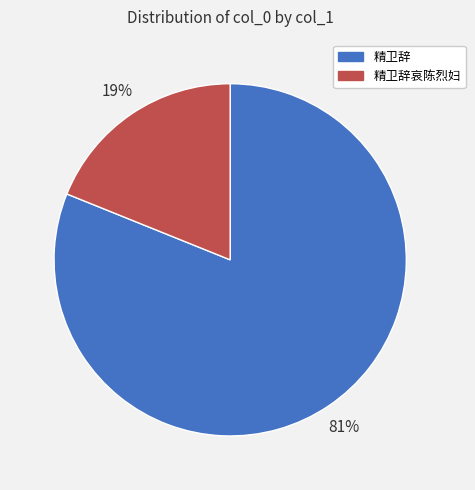

What is the ratio of the value at 精卫辞 to the value at 精卫辞哀陈烈妇?

4.3